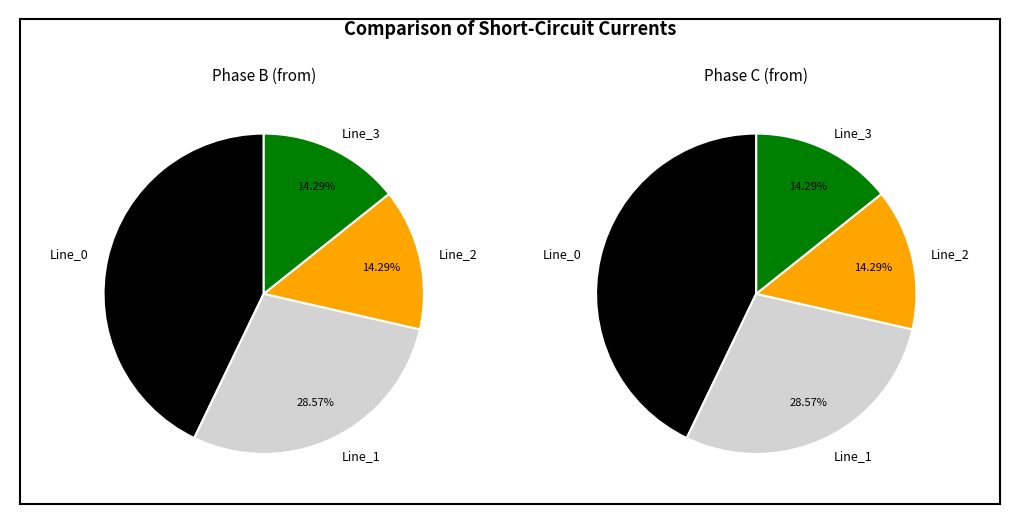

To the nearest percent, what portion does Line_0 represent?

43%